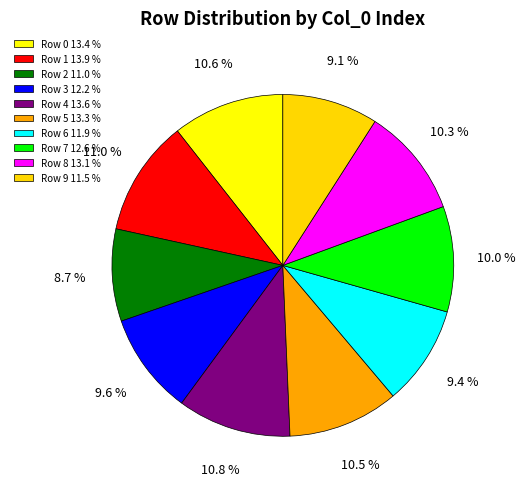

Is there a majority slice in this chart?

No